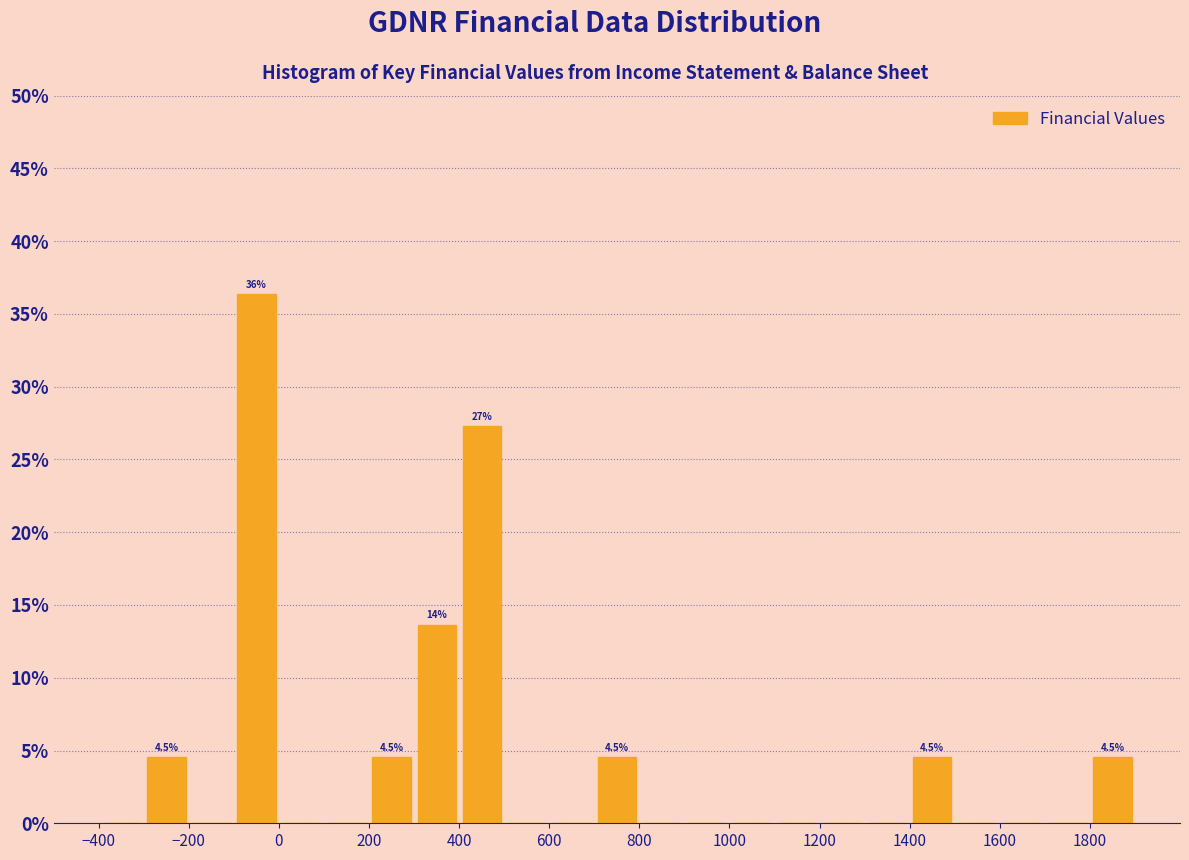

Which range on the x-axis has the tallest bar?

-100 to 0